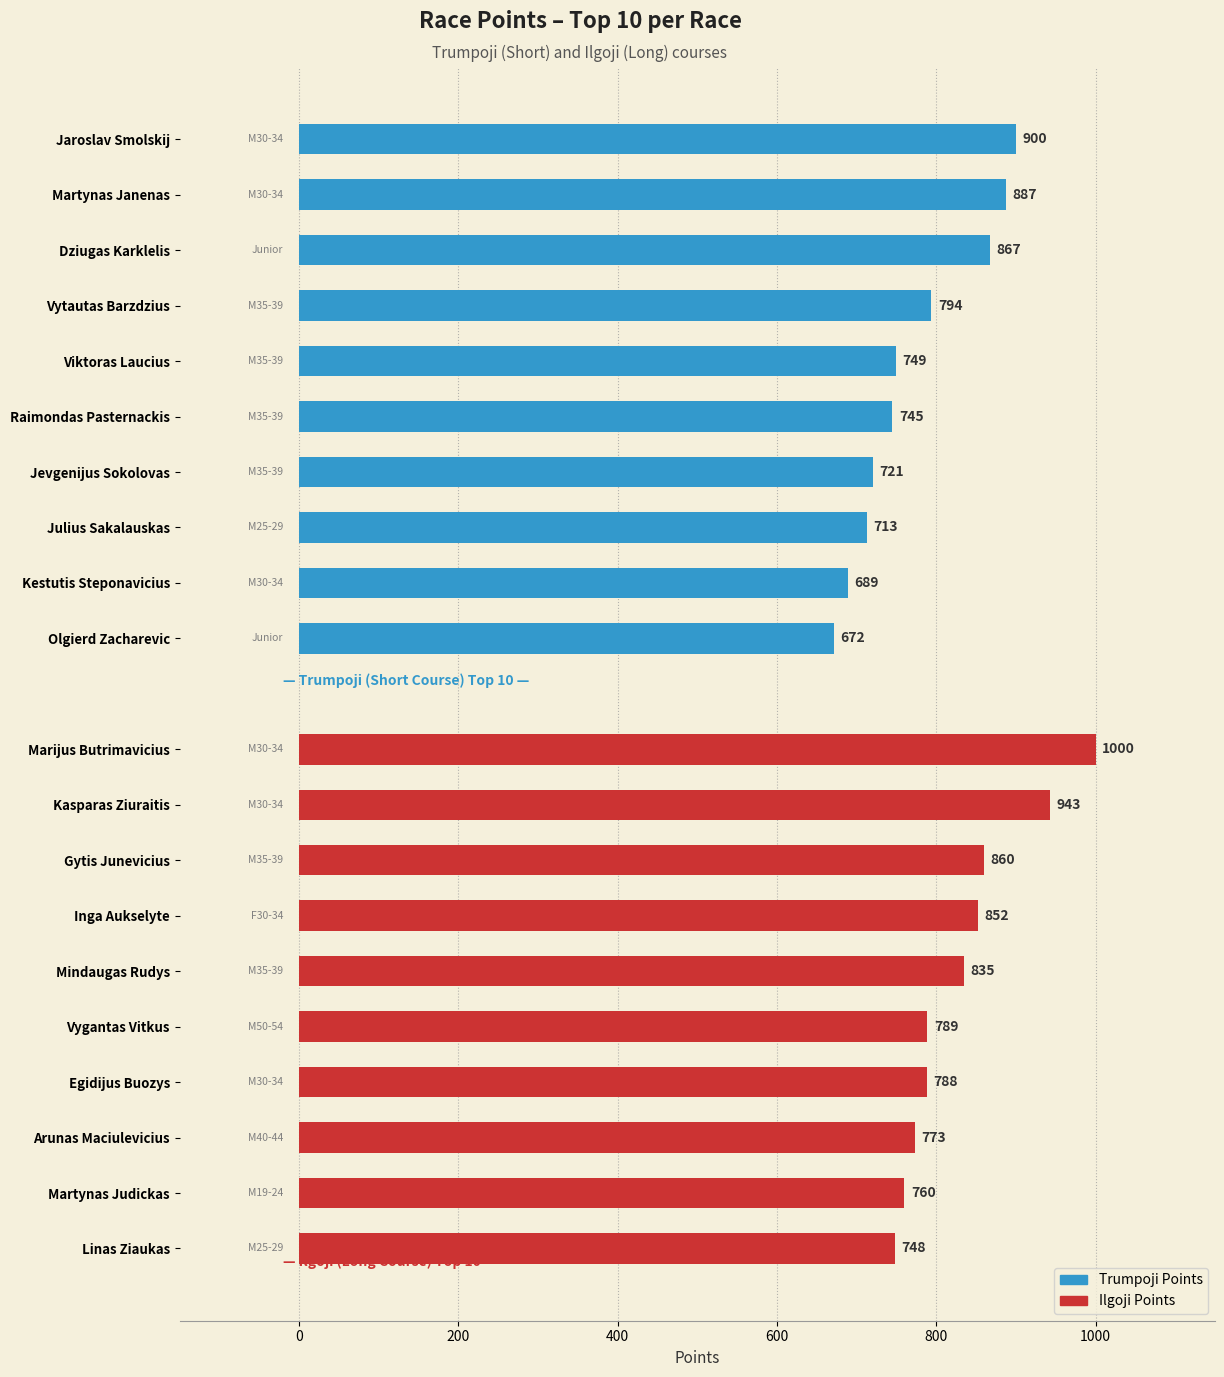

Which series changed the most between −200 and 200?

Ilgoji Points